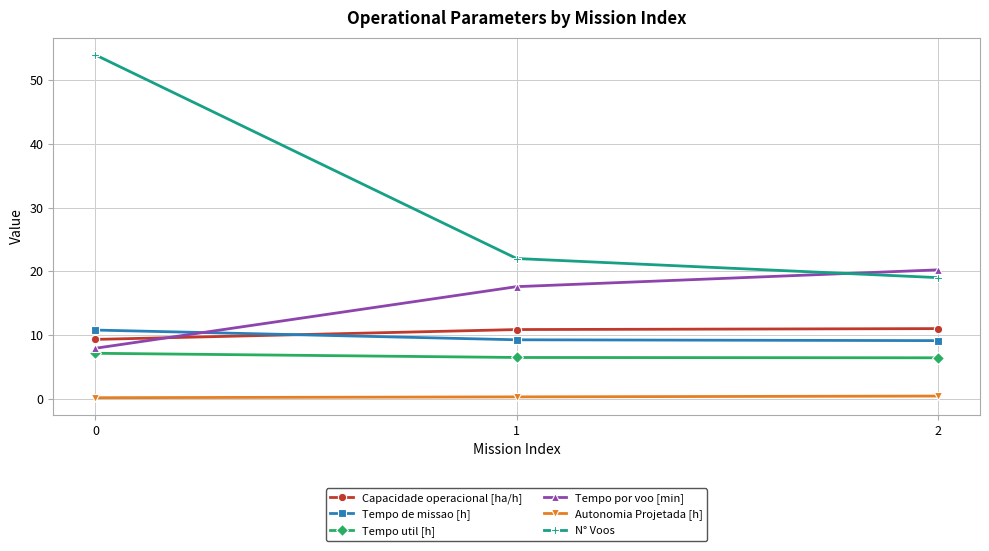

What is the difference between the maximum and minimum values in the Tempo de missao [h] series?

1.7